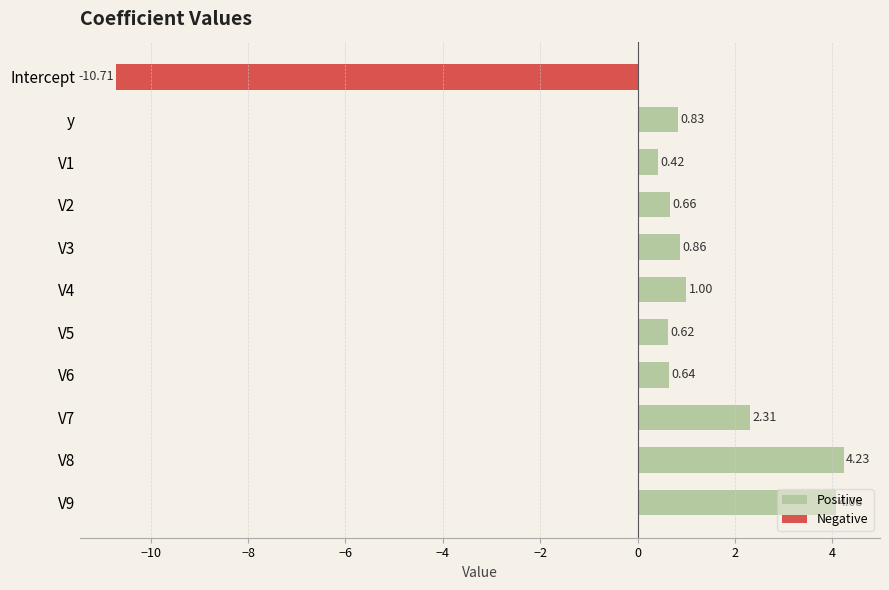

What is the difference between the maximum and second lowest values in the Positive series?

3.6